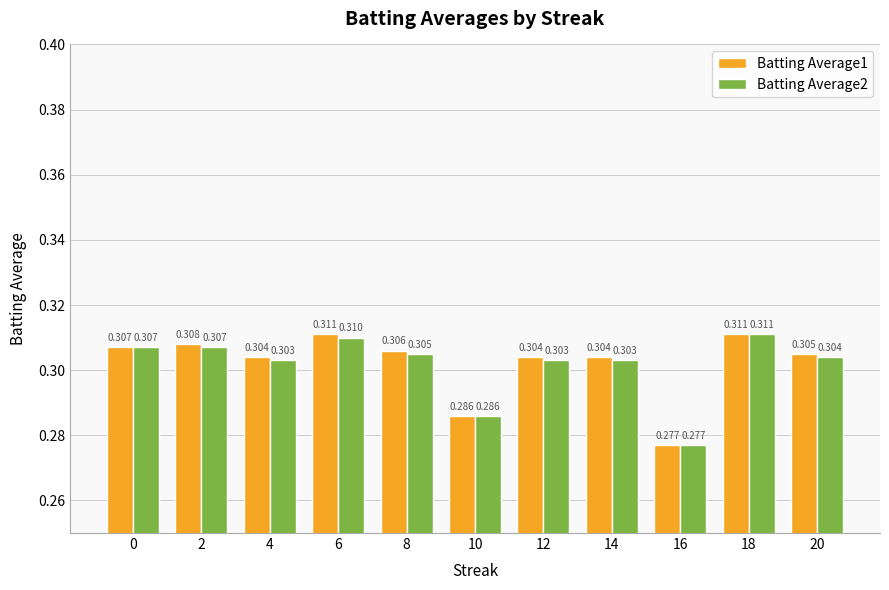

How many bars are there in total?

22